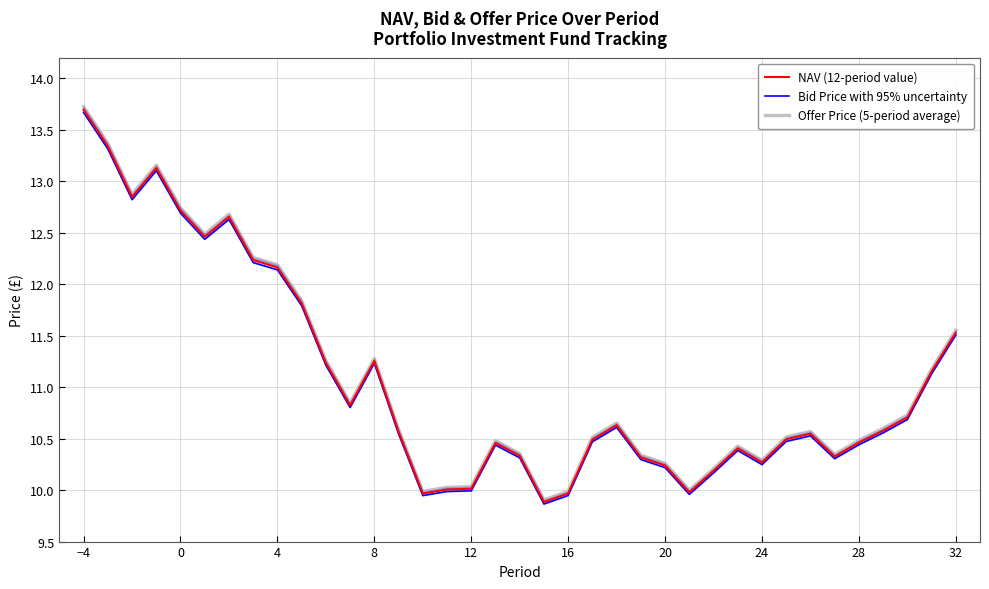

What is the difference between the second highest and second lowest values in the Offer Price (5-period average) series?

3.4